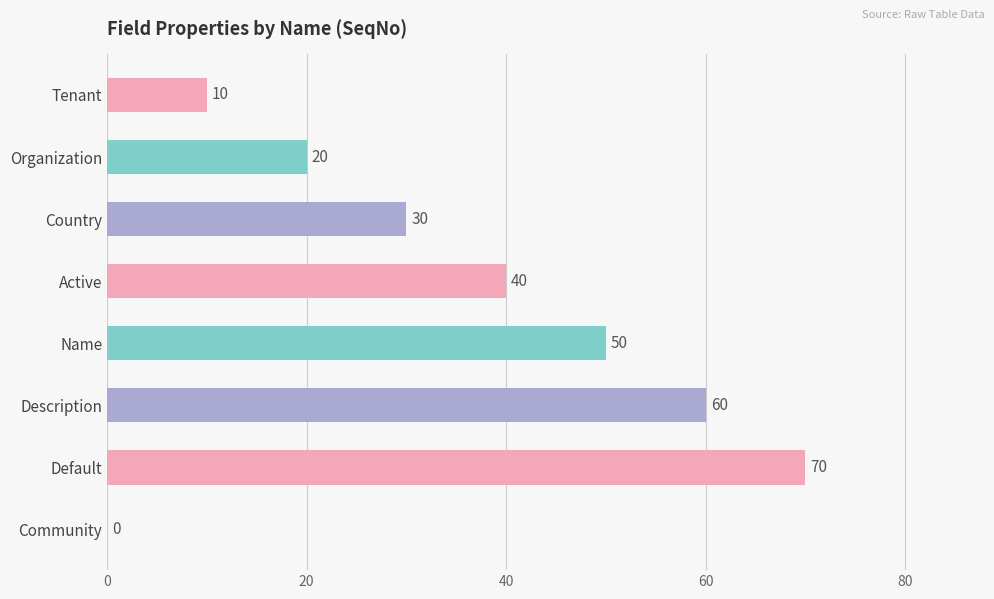

Which label corresponds to the largest value in the chart?

Default